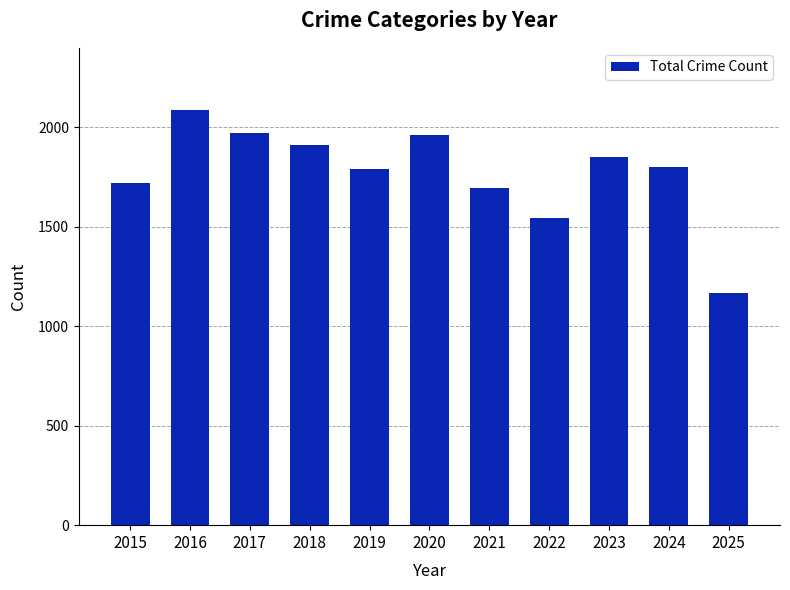

At which category does the chart reach its minimum across all series?

2025